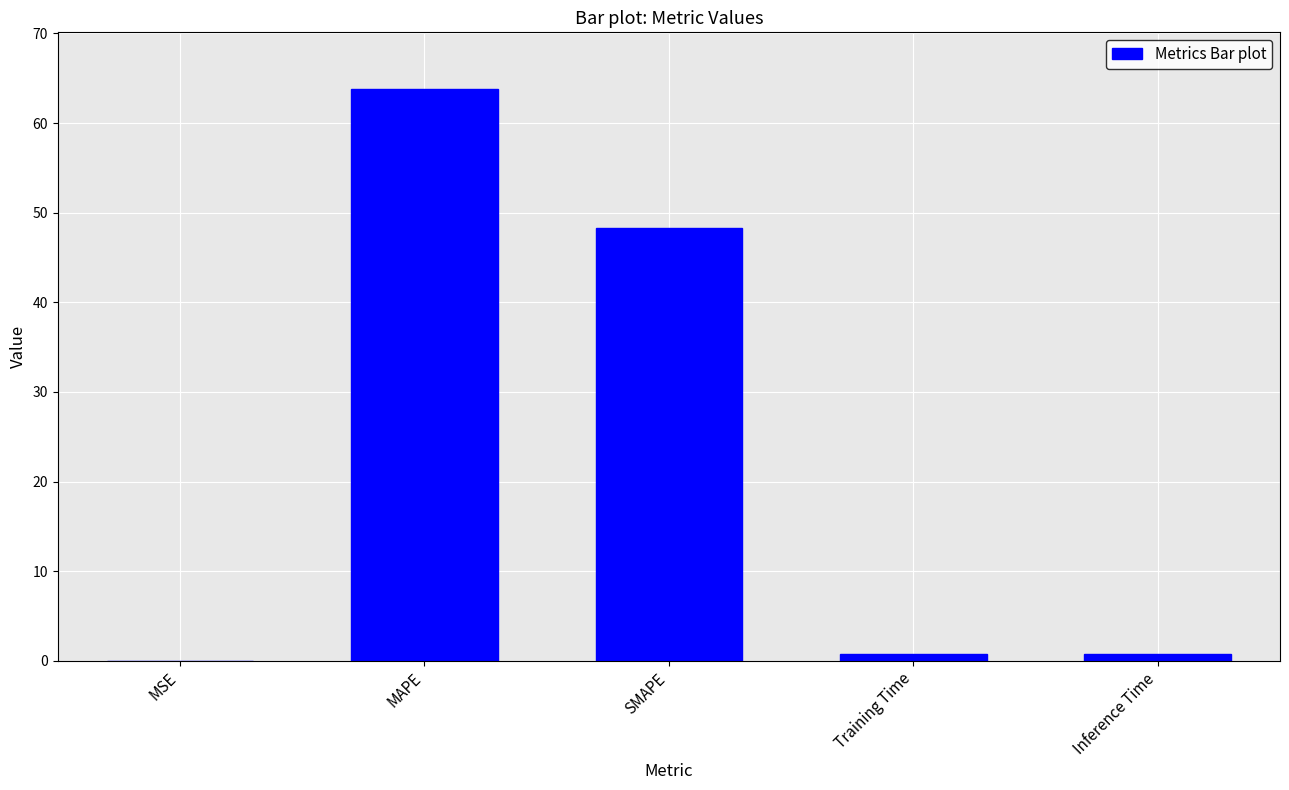

What is the sum of all values?

113.5